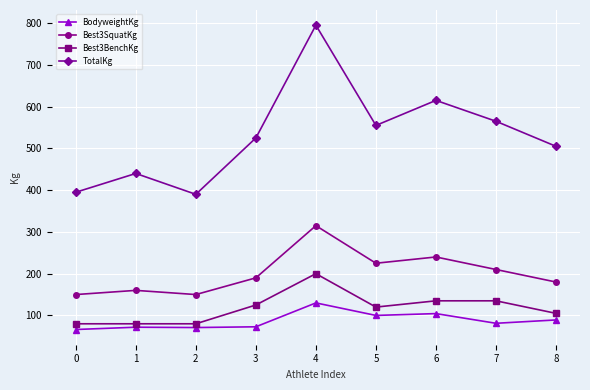

True or false: BodyweightKg and Best3SquatKg cross at least once.

False